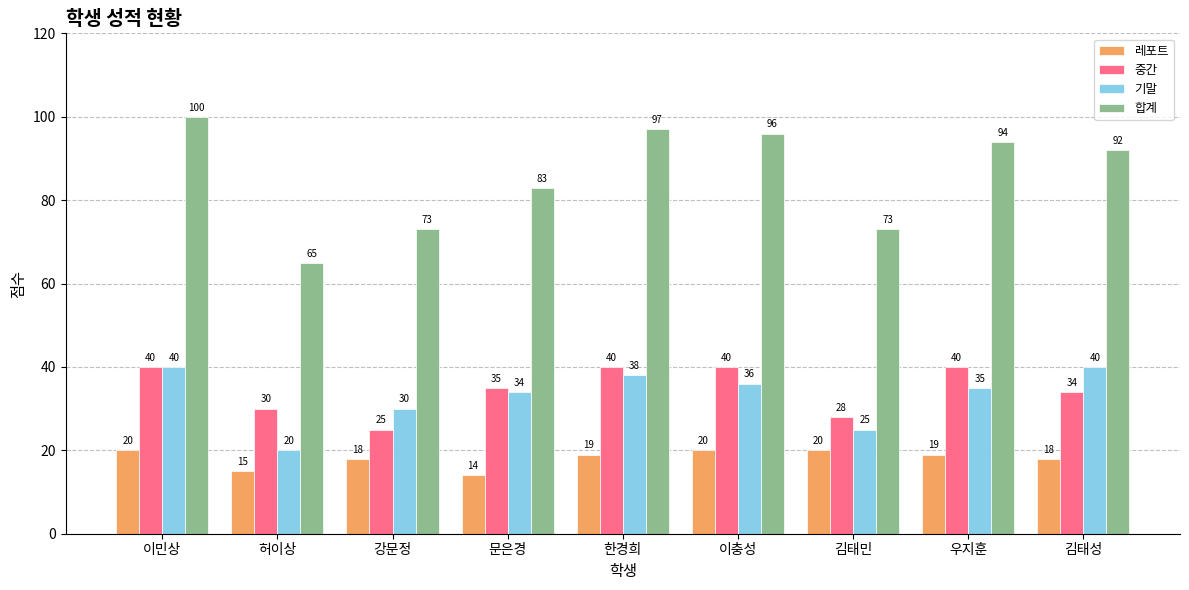

How many groups of bars are there?

9